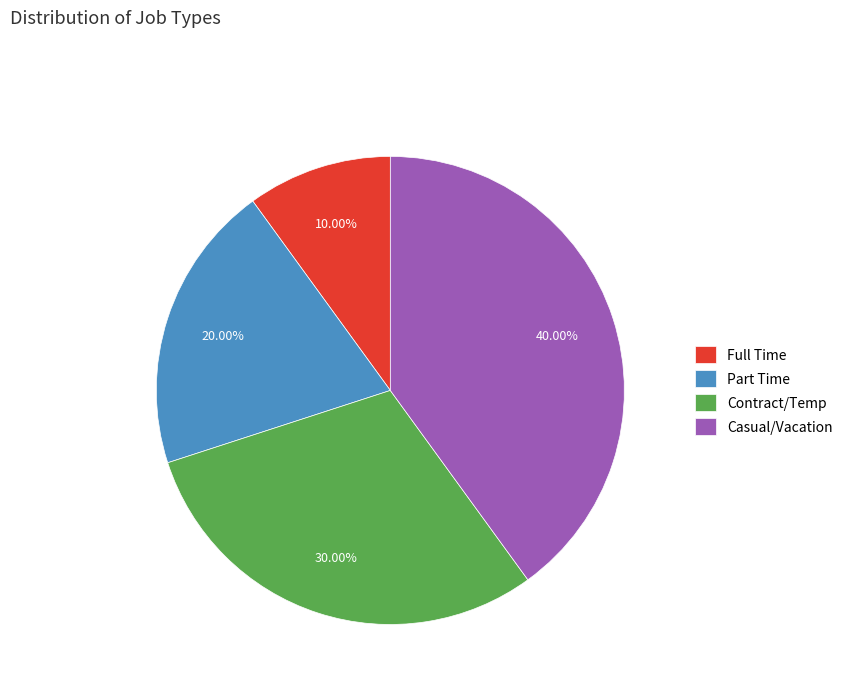

True or false: Contract/Temp accounts for 30% of the total.

True